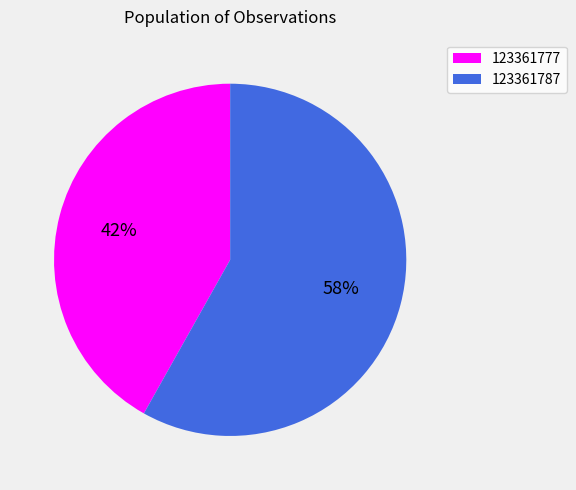

Does 123361777 account for over 50% of the chart?

No